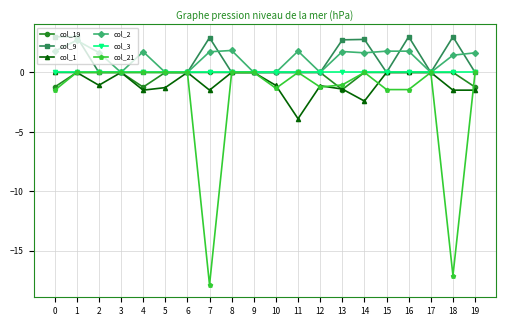

At which category does the chart reach its minimum across all series?

7